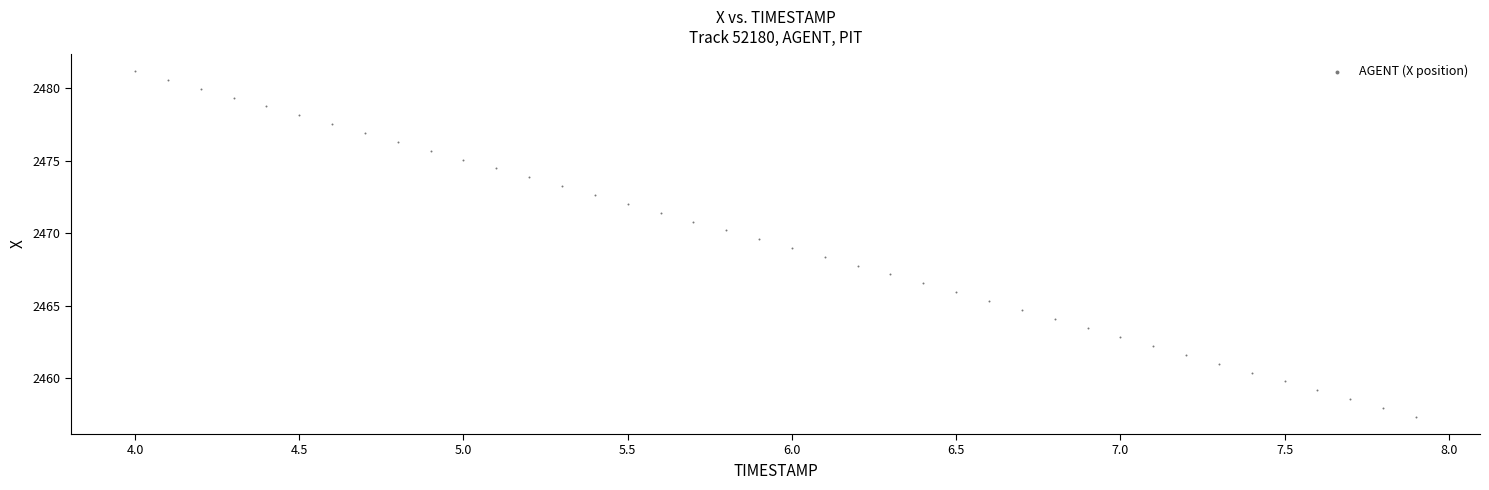

What is the range of Y values (max minus min)?

23.8